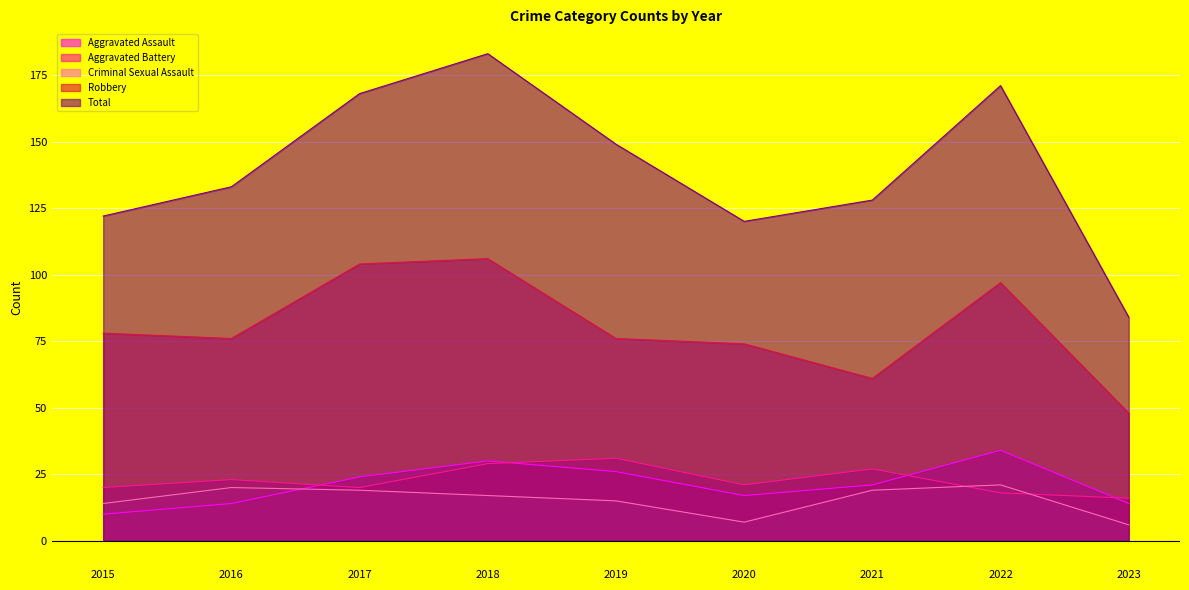

What is the difference between the Aggravated Battery values at 2017 and 2023?

4